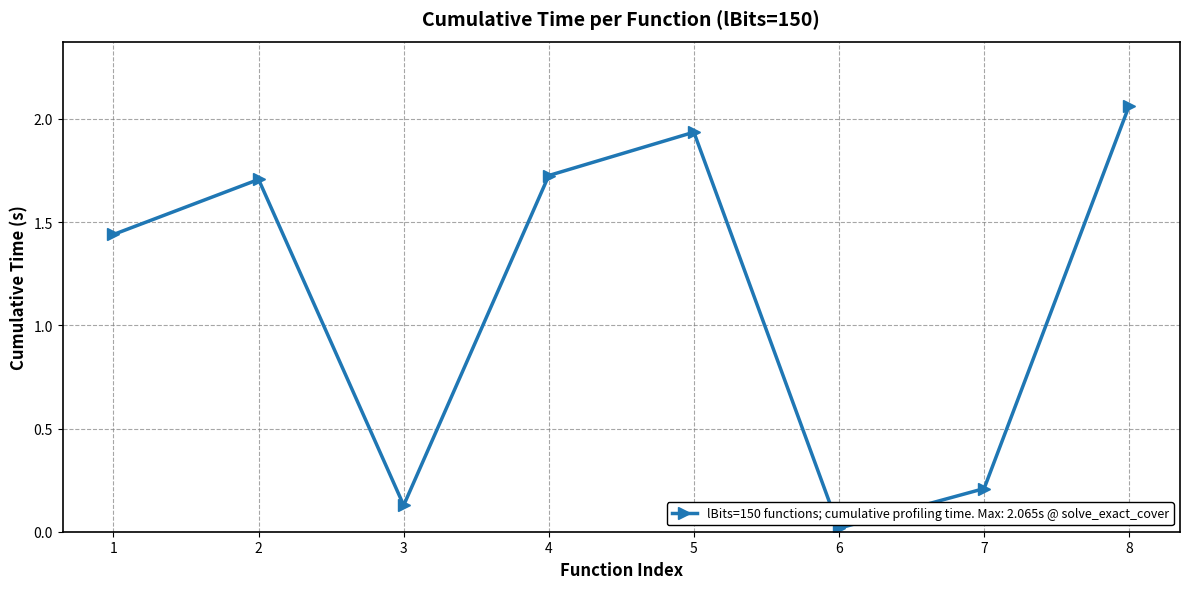

Which category has the highest value across all series?

8